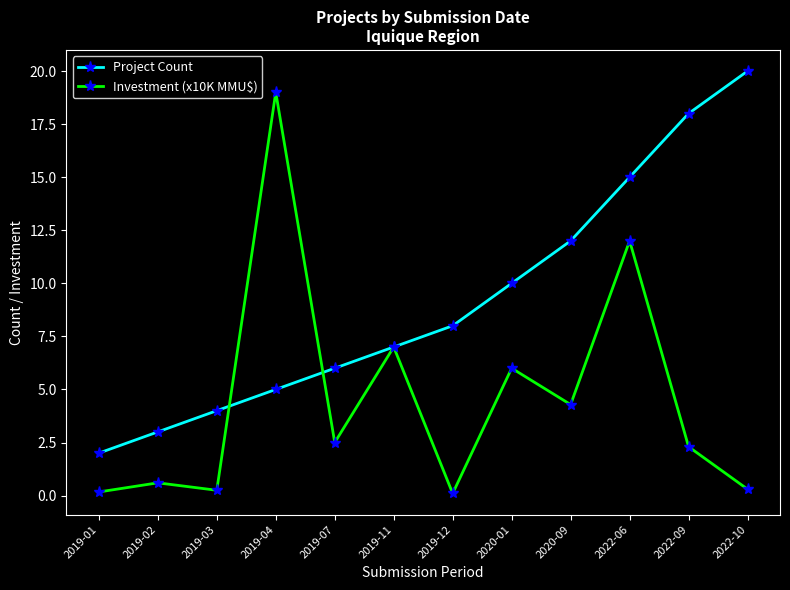

At which category does Investment (x10K MMU$) reach its first local valley?

2019-03